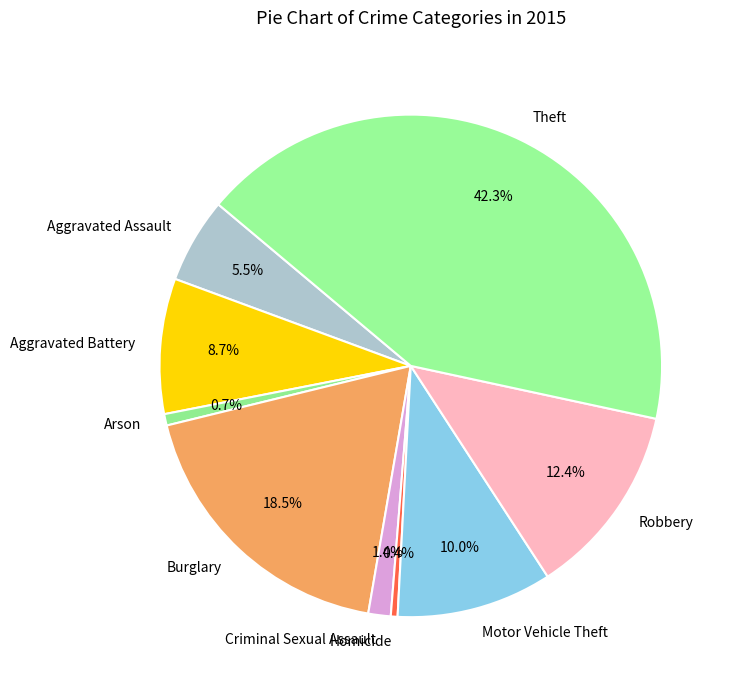

To the nearest percent, what is the difference between the Aggravated Battery and Robbery slice percentages?

4%